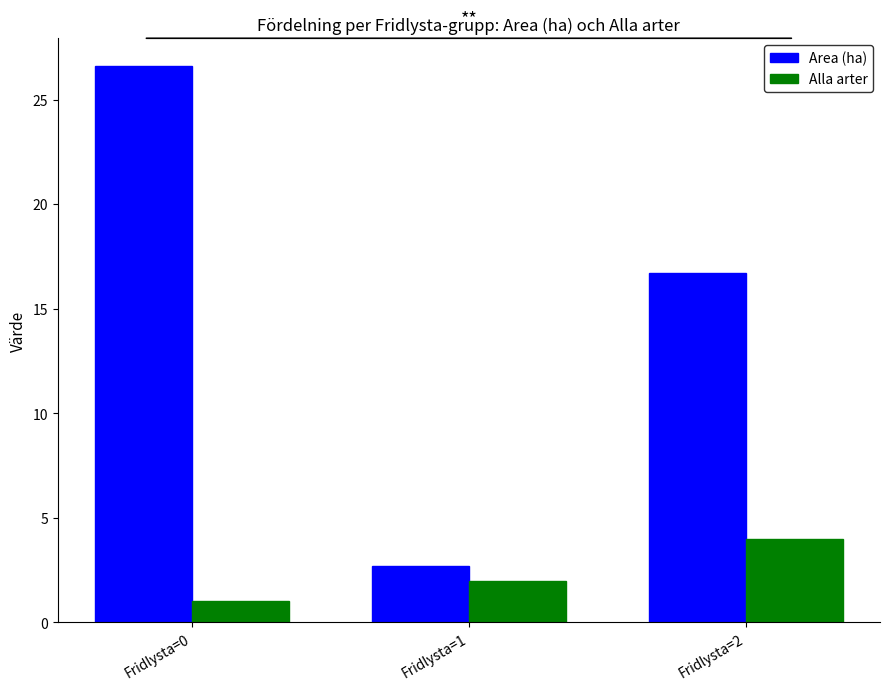

Rank the categories by Alla arter value from lowest to highest.

Fridlysta=0, Fridlysta=1, Fridlysta=2